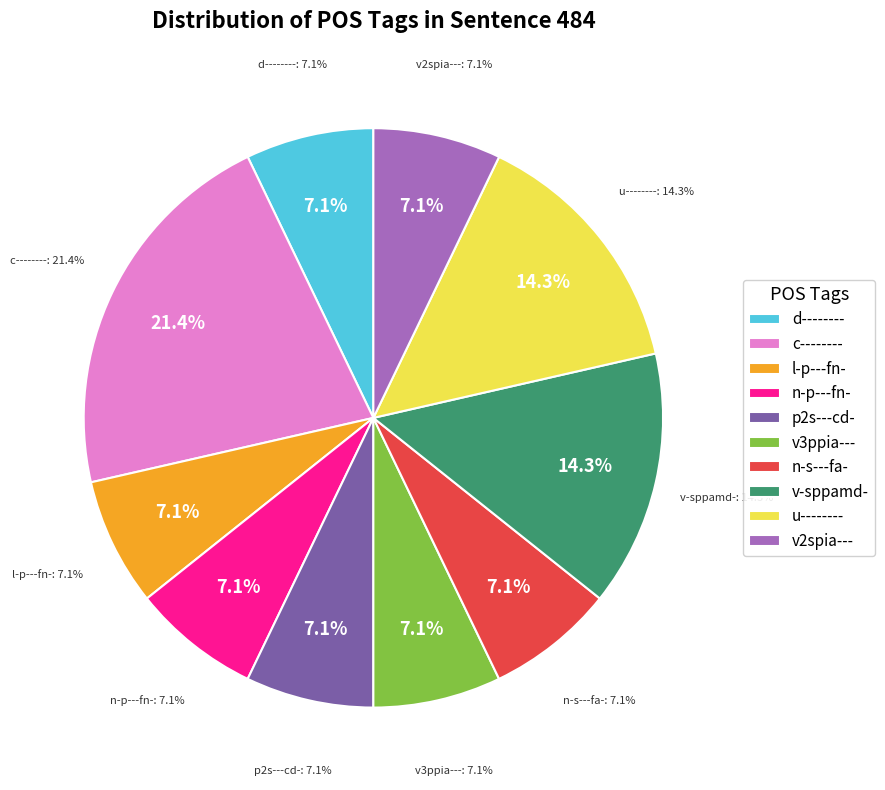

Which category has the biggest portion of the pie?

c--------